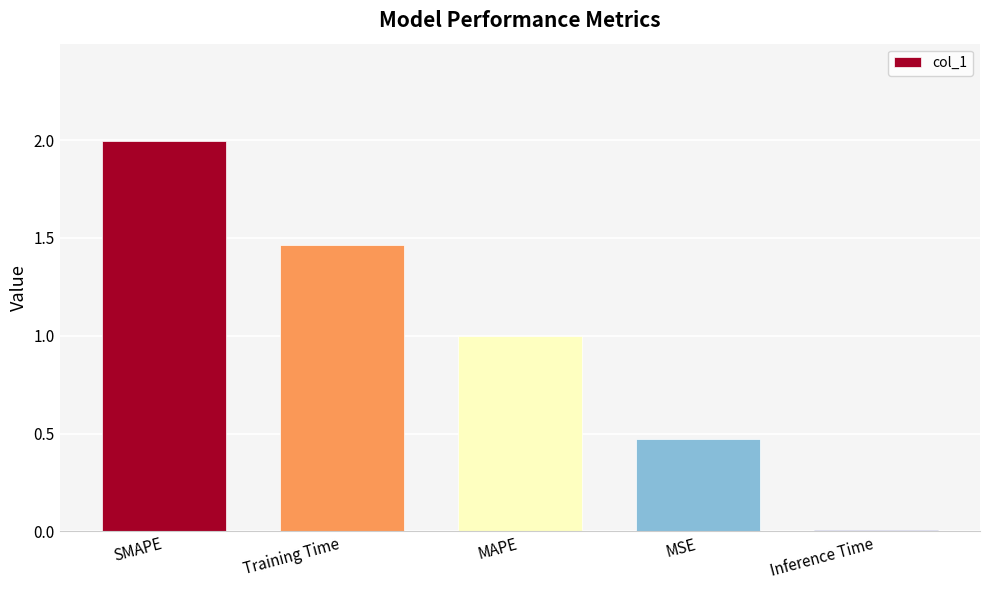

Between SMAPE and Training Time, which is larger?

SMAPE